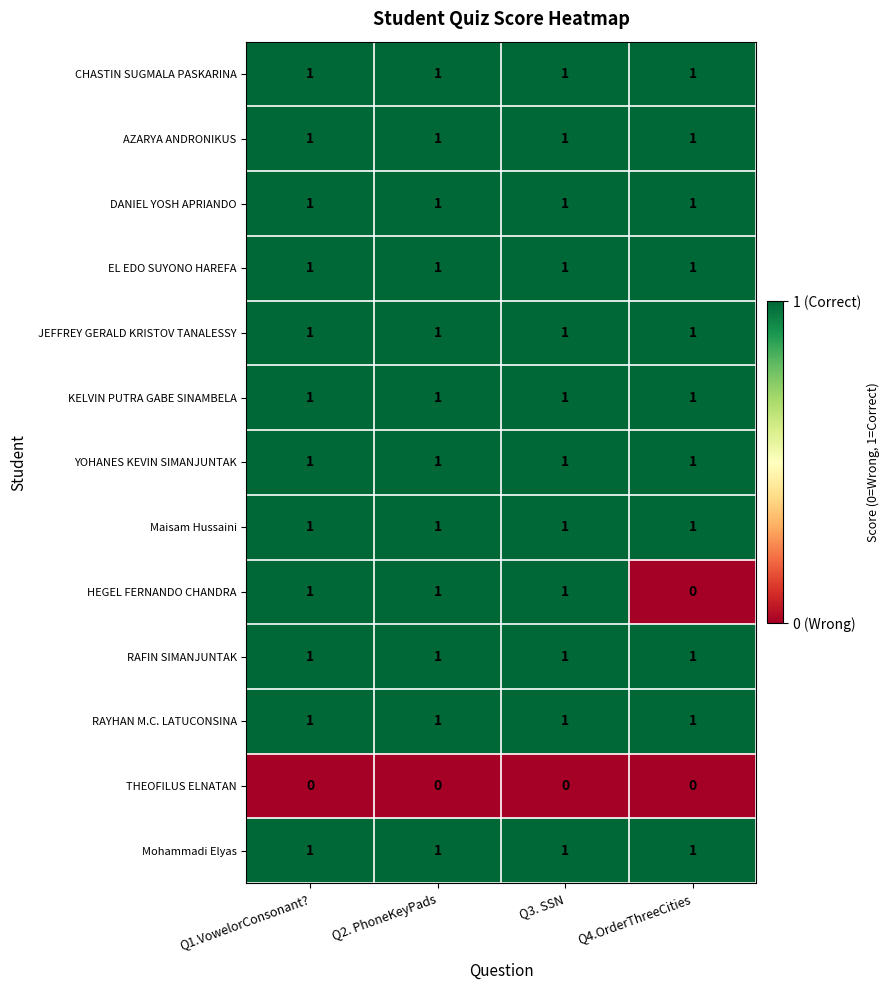

Which series has the largest range (max minus min)?

HEGEL FERNANDO CHANDRA